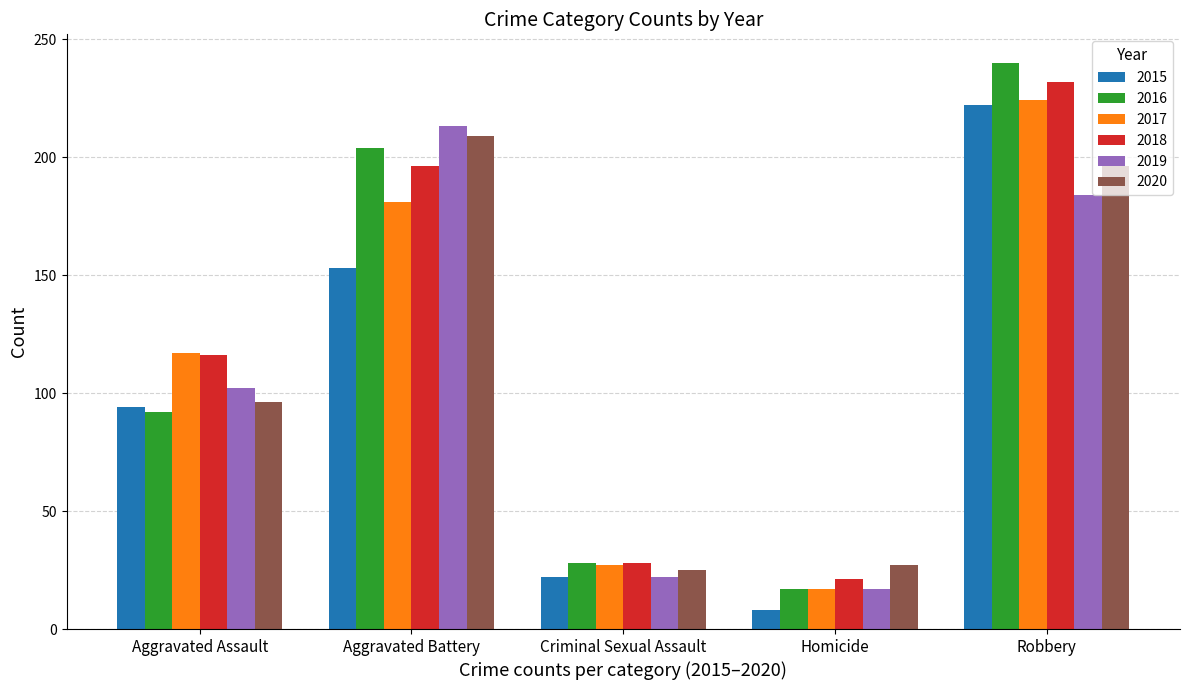

True or false: 2017 has a value of 181 at Aggravated Battery.

True